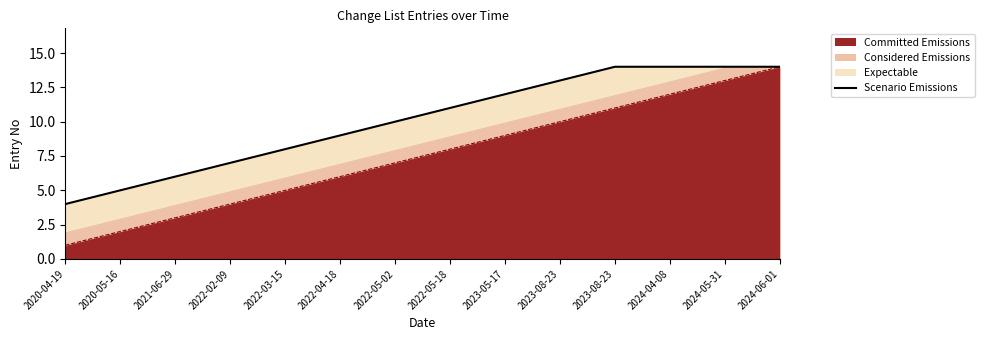

True or false: the data shows 6 at 2021-06-29.

True